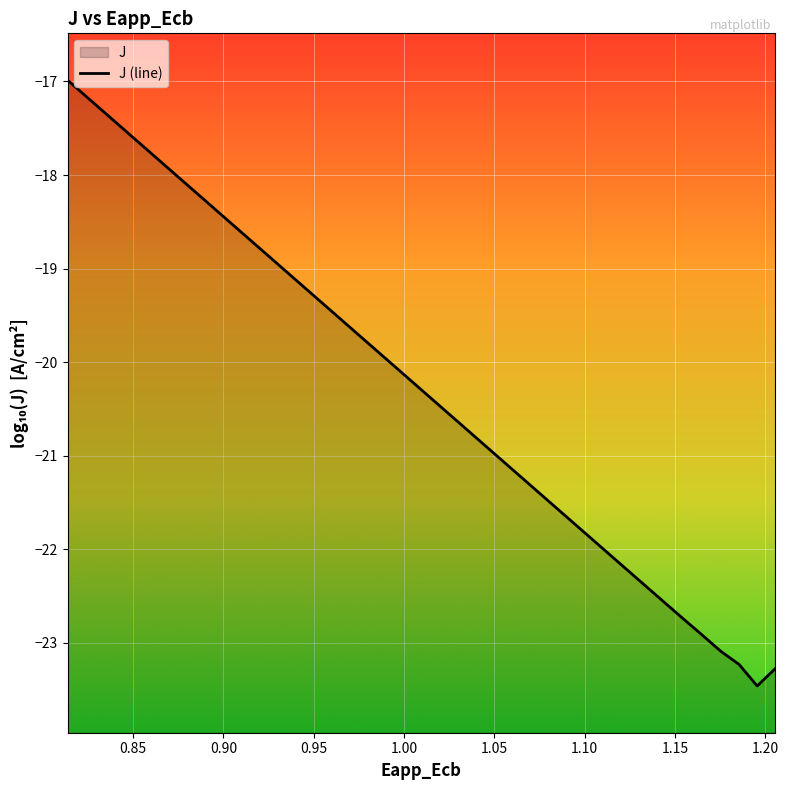

How many points are lower than both their immediate neighbors (excluding endpoints)?

1